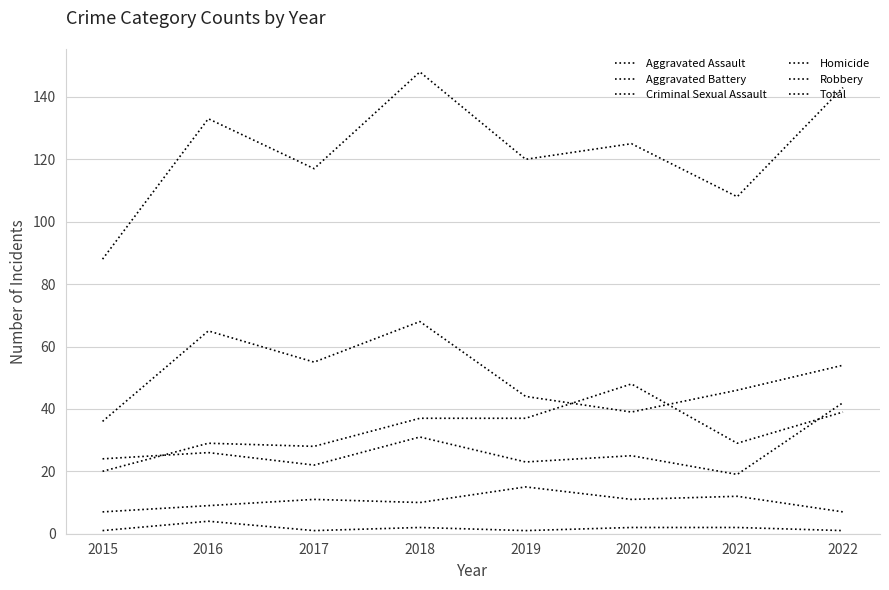

True or false: Homicide and Aggravated Battery intersect in this chart.

False